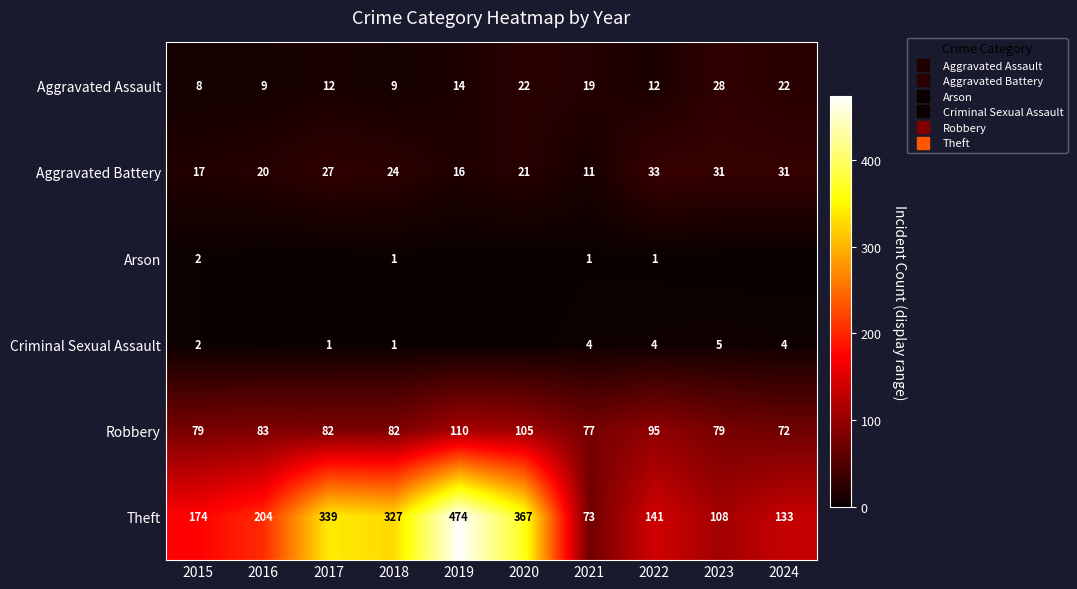

Count the number of categories in the chart.

10